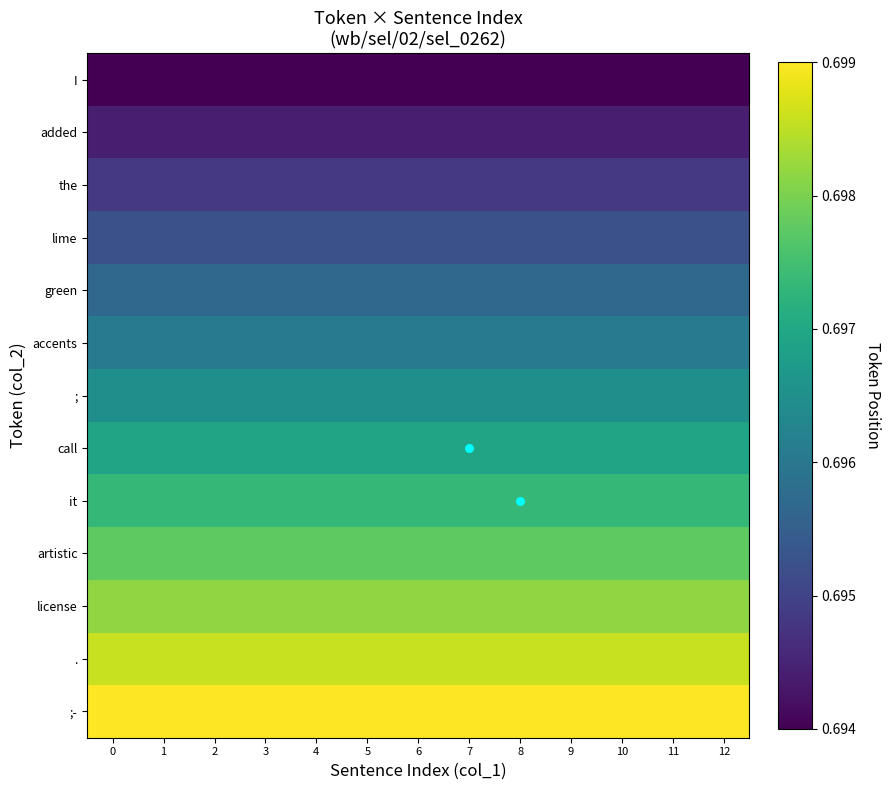

Which series changed the most between 2 and 3?

I